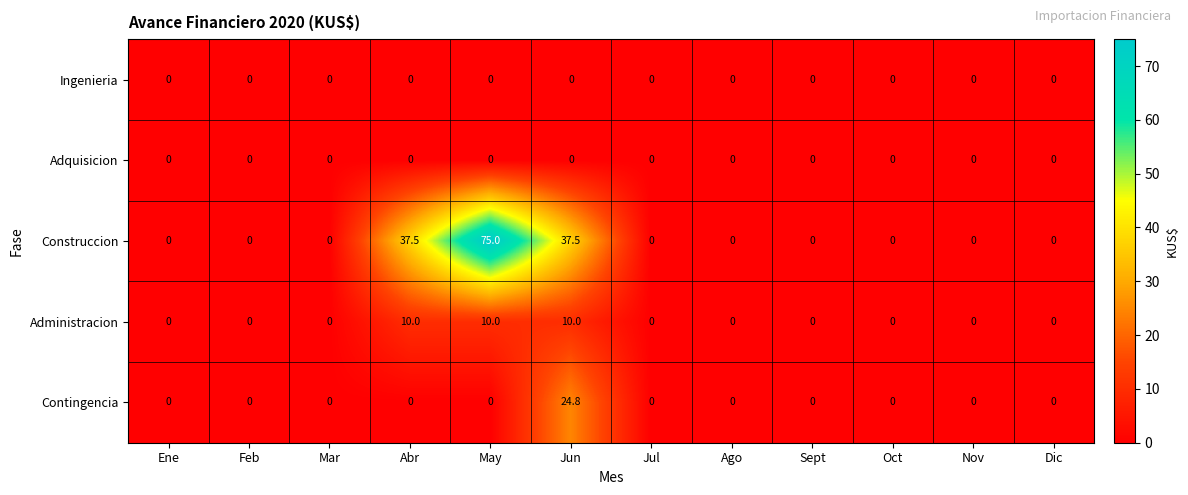

How many categories are shown in the chart?

12